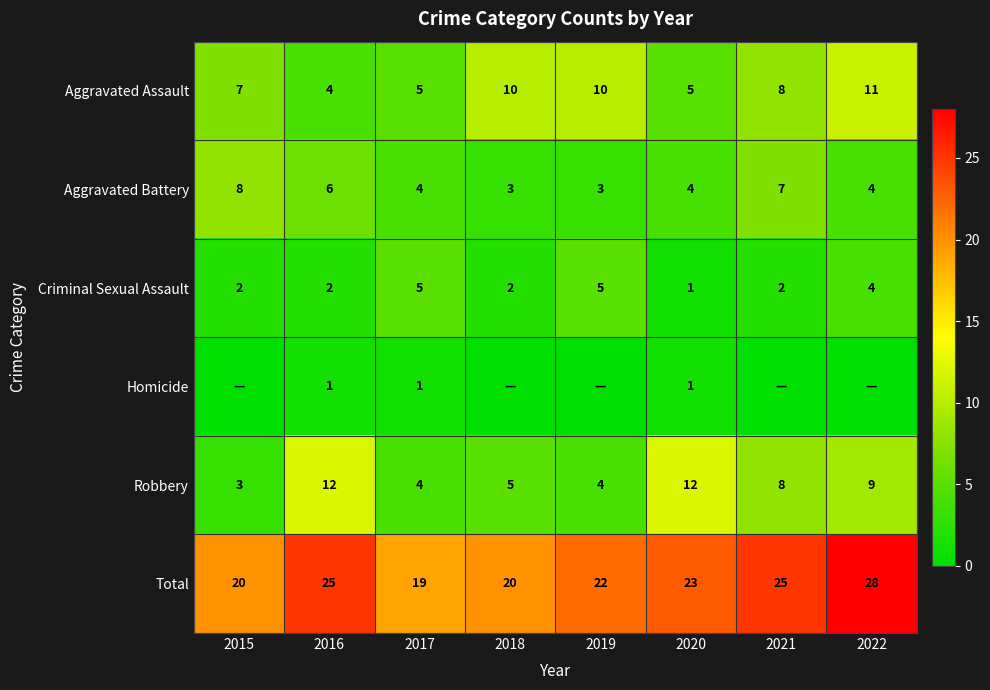

Between 2022 and 2019, which is larger?

2022